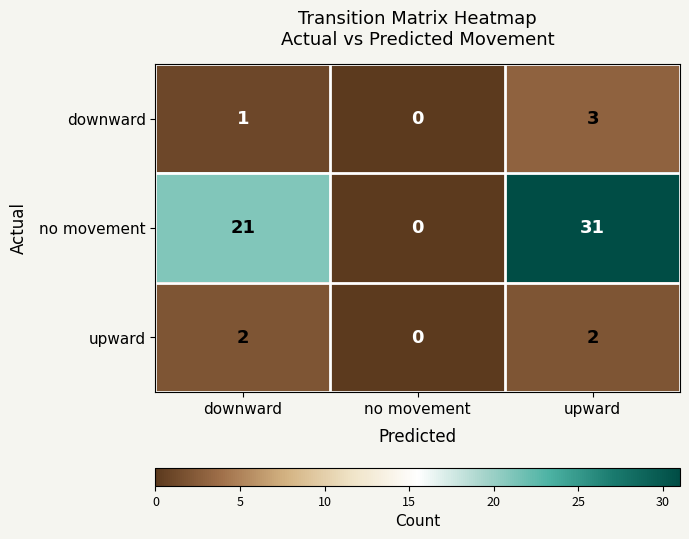

At how many categories does at least one series exceed 15?

2